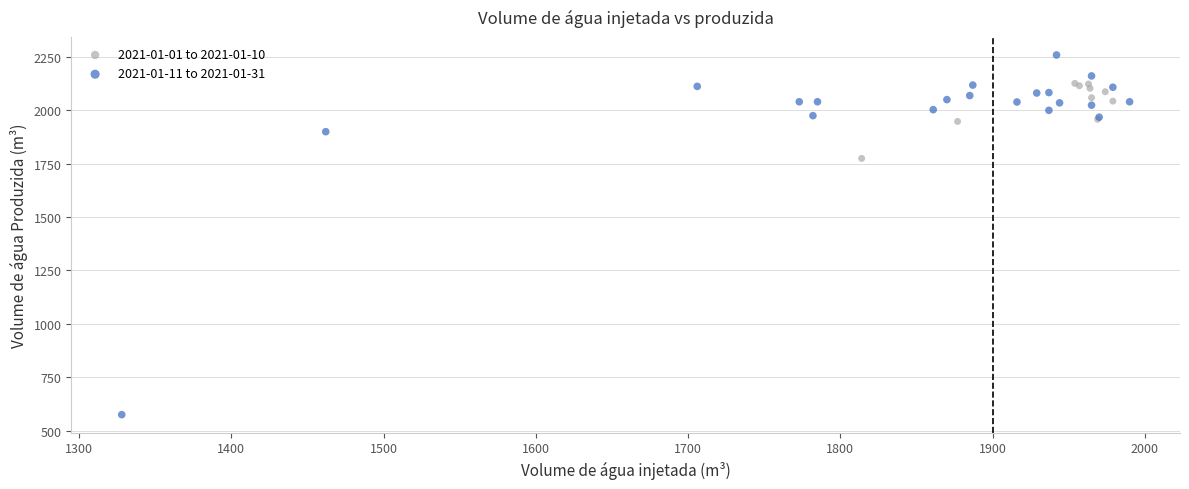

Which series contains the lowest Y value?

2021-01-11 to 2021-01-31